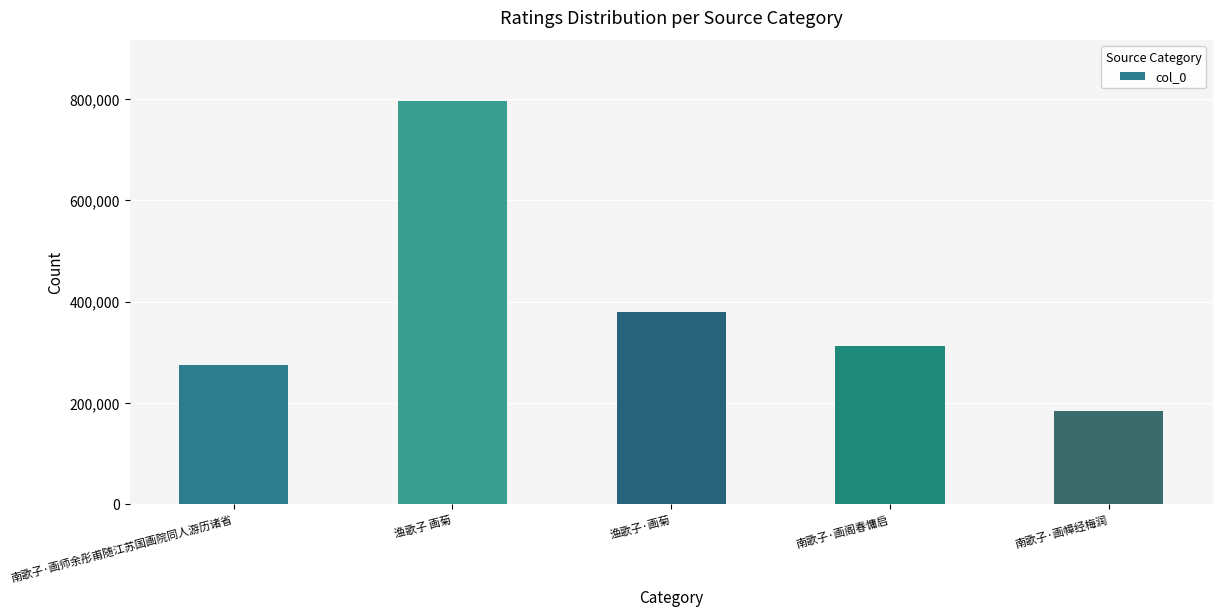

Rank the categories by value from highest to lowest.

渔歌子 画菊, 渔歌子·画菊, 南歌子·画阁春慵启, 南歌子·画师余彤甫随江苏国画院同人游历诸省, 南歌子·画幛经梅润